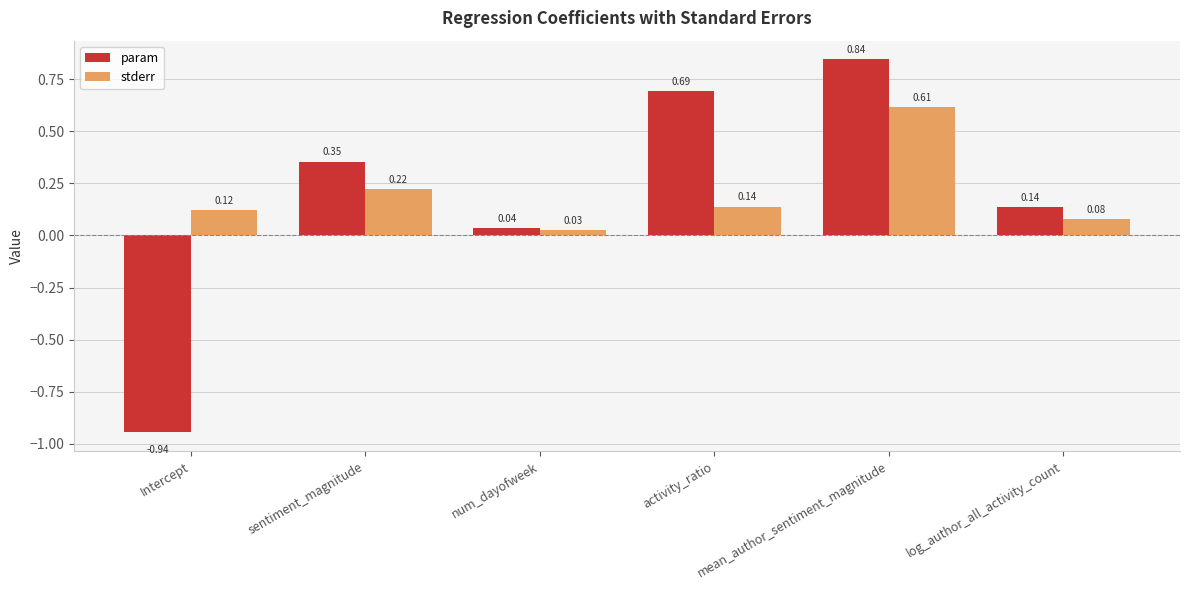

At which label does stderr reach its peak?

mean_author_sentiment_magnitude